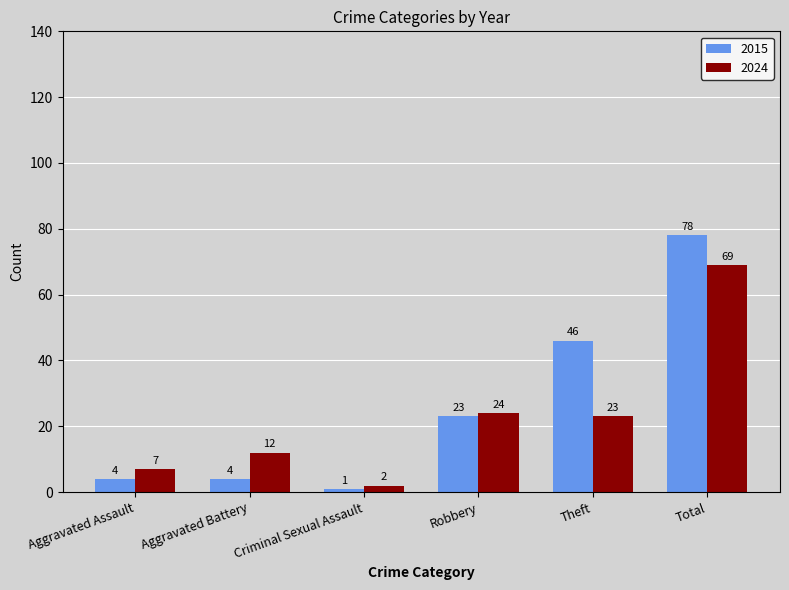

At which category is the sum across all series the highest?

Total